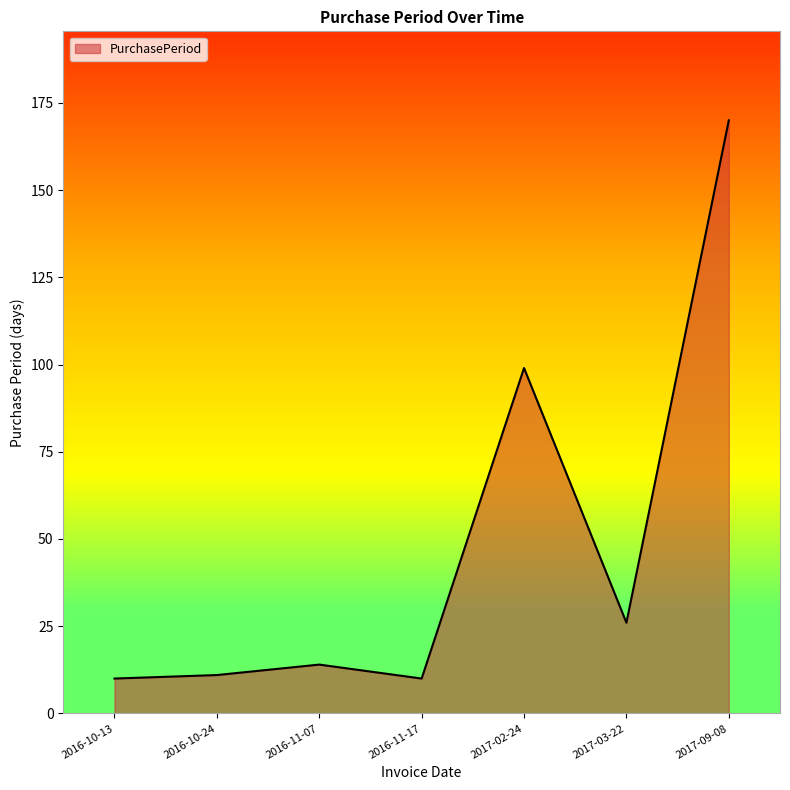

What is the change in value from 2016-10-13 to 2017-02-24?

+89